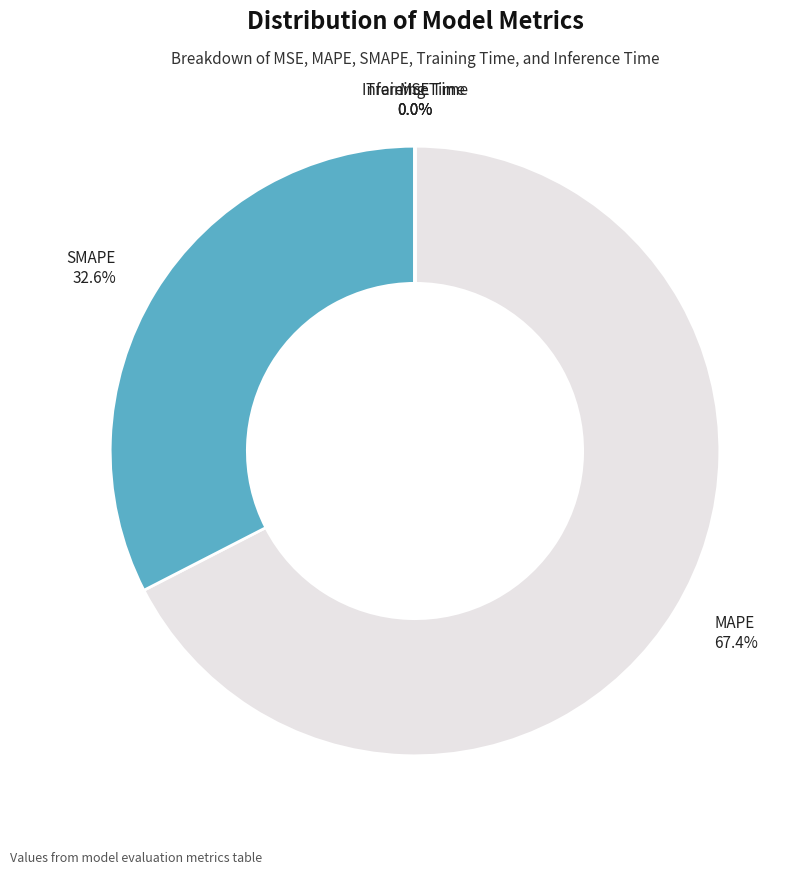

Which category has the biggest portion of the pie?

MAPE